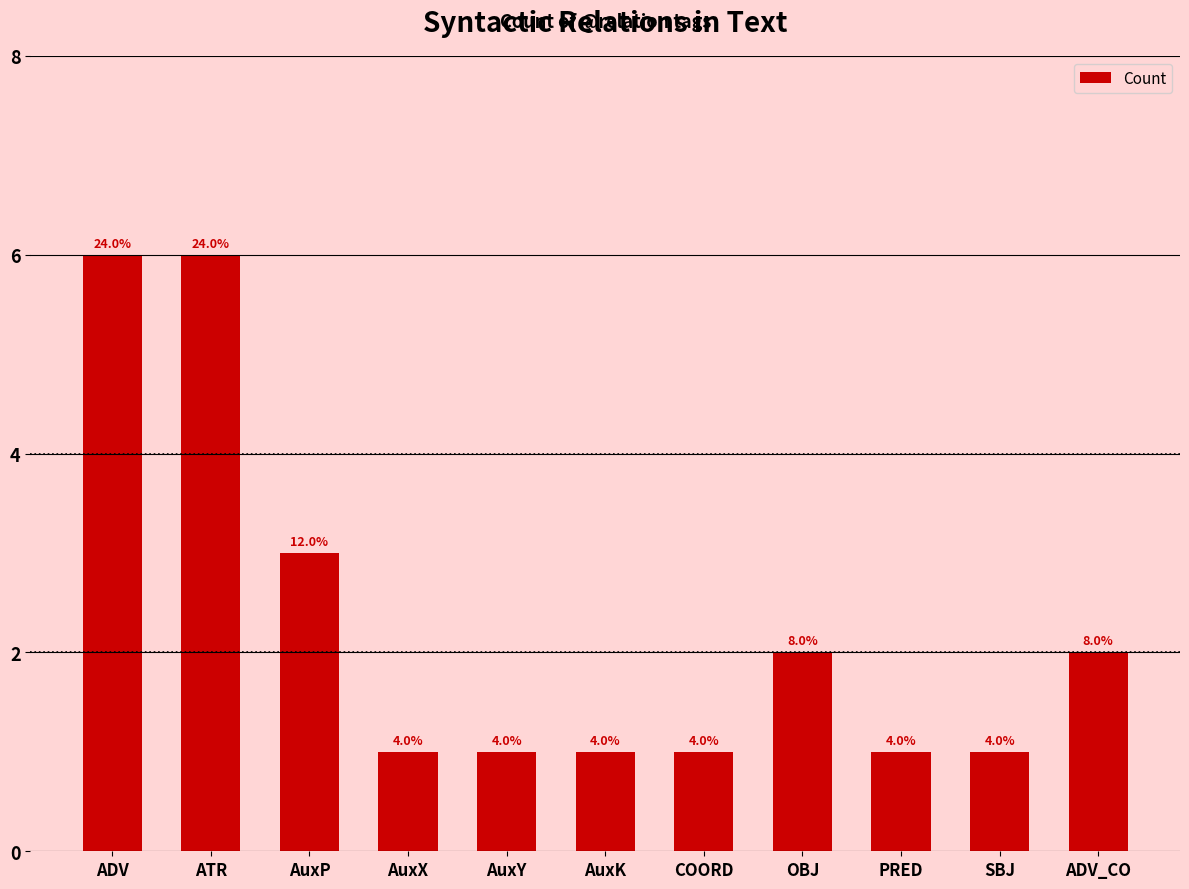

Reading left to right, list all the values displayed in this chart.

ADV=6	ATR=6	AuxP=3	AuxX=1	AuxY=1	AuxK=1	COORD=1	OBJ=2	PRED=1	SBJ=1	ADV_CO=2